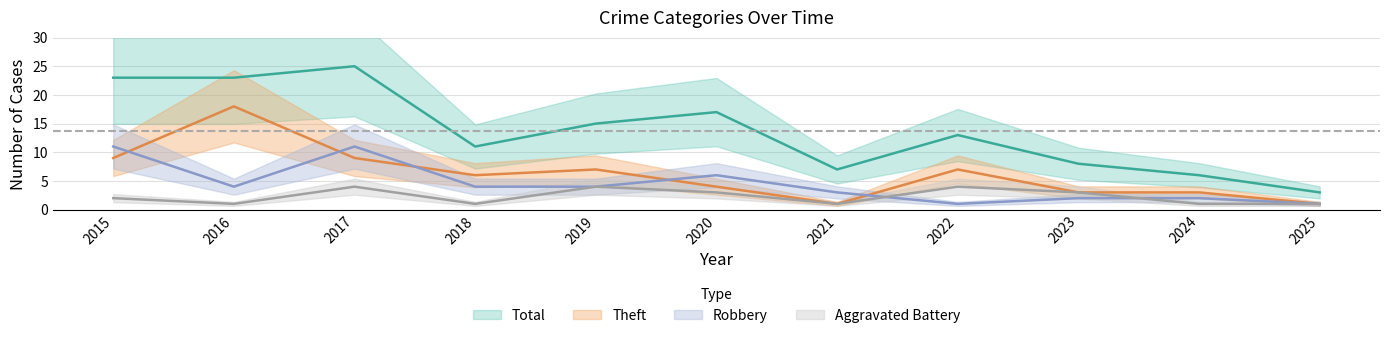

How many values in the Robbery series exceed 4?

3